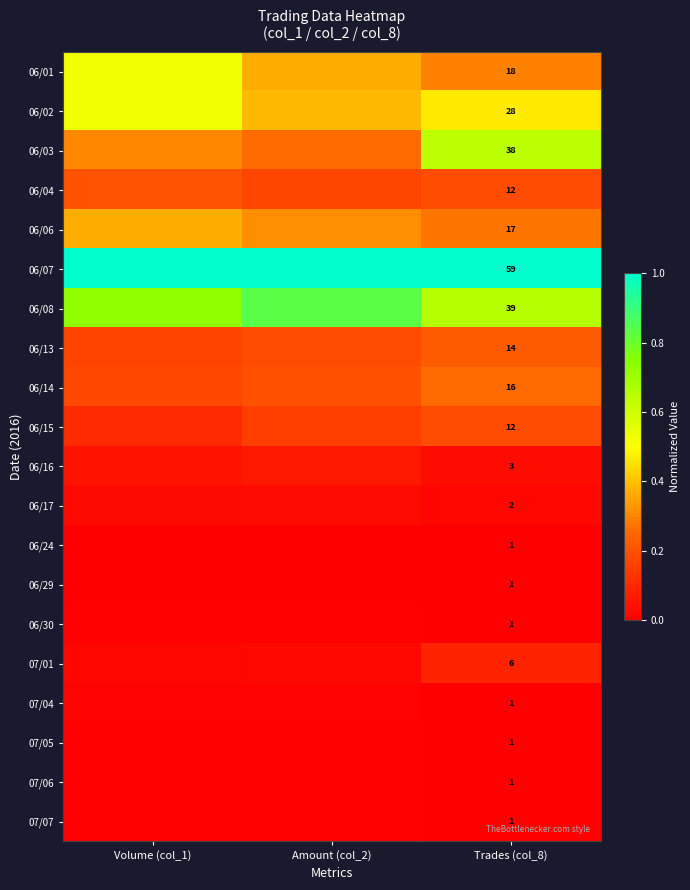

Count the number of categories in the chart.

3